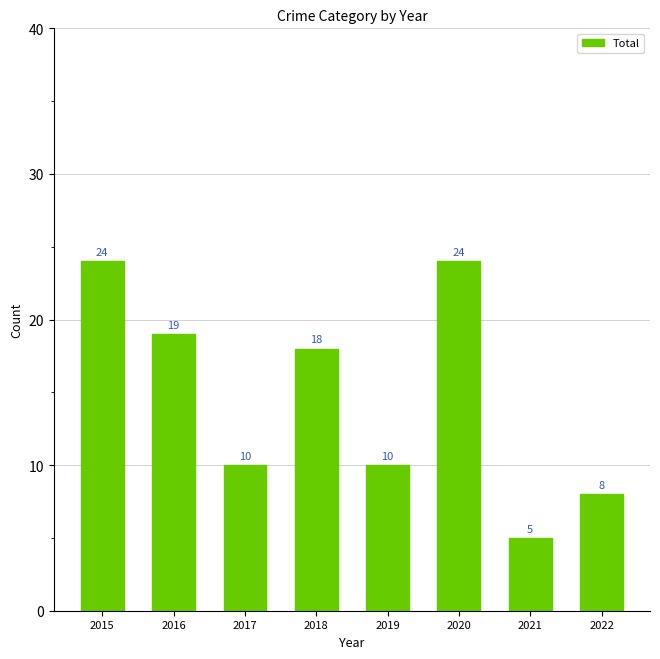

What is the smallest value displayed?

5